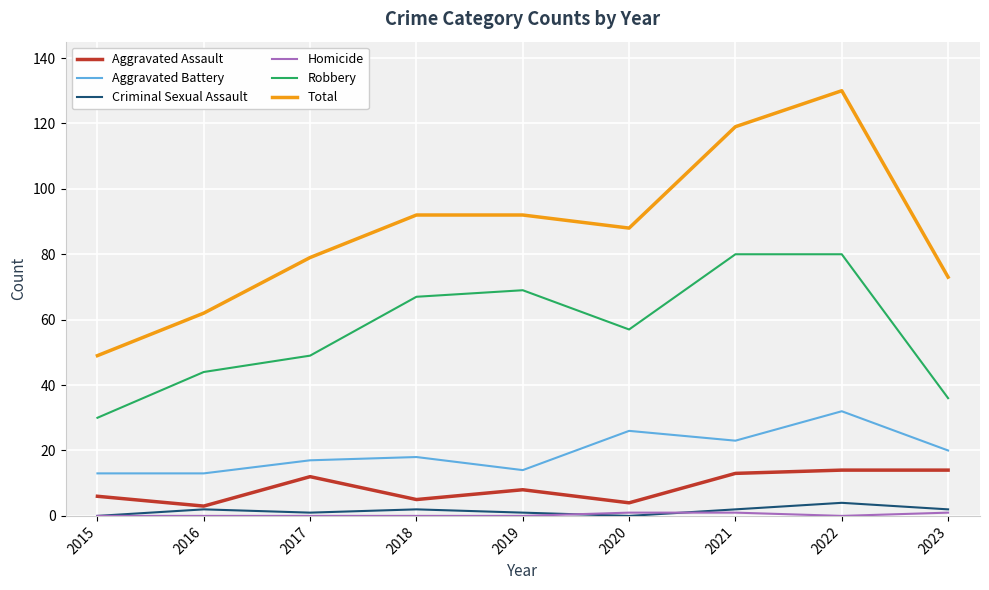

What is the greatest value displayed?

130